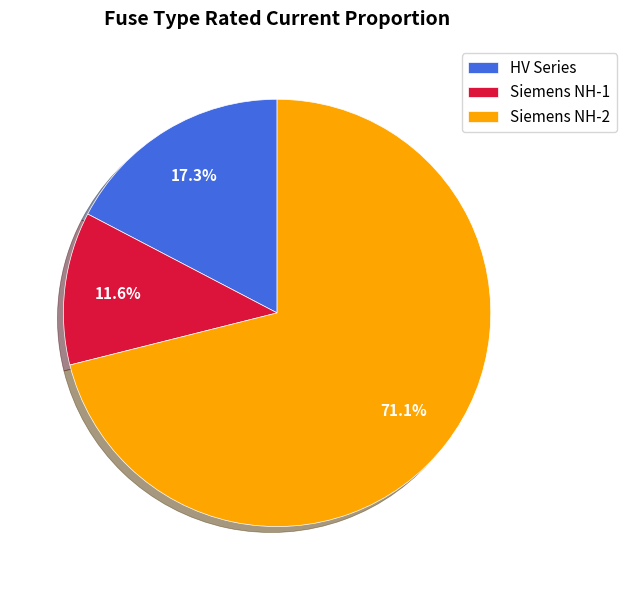

What is the smallest slice in the pie chart?

Siemens NH-1